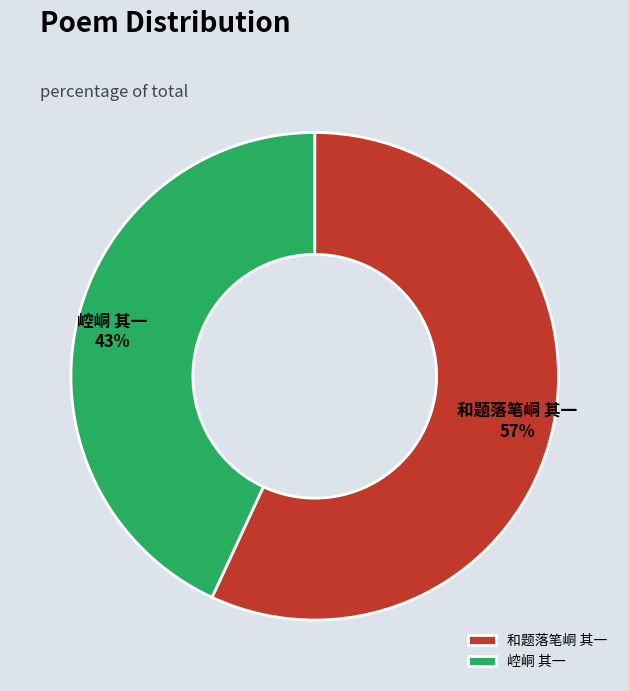

Which category has the biggest portion of the pie?

和题落笔峒 其一